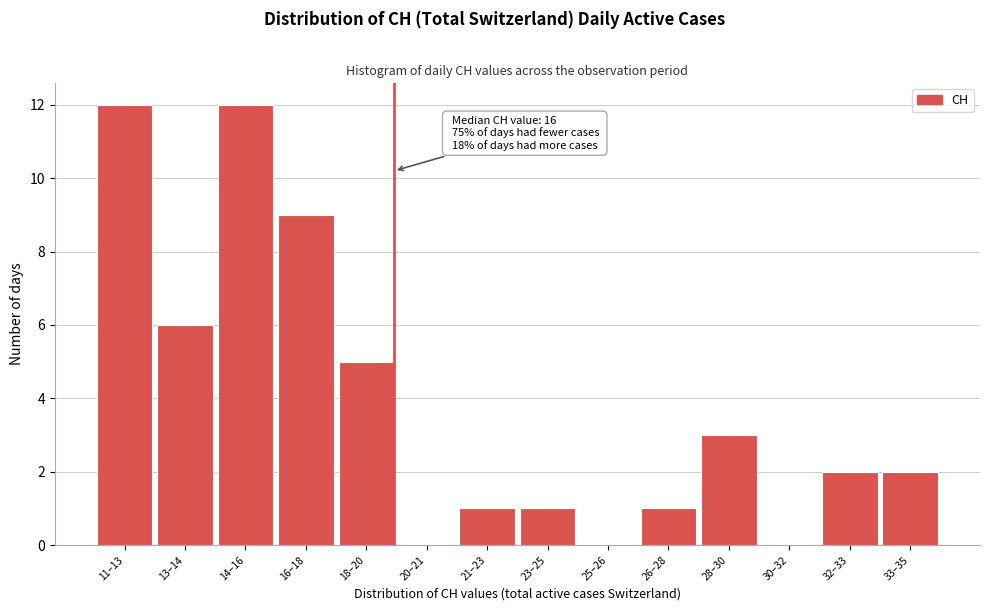

Reading right to left, extract all data points from this chart.

33–35=2	32–33=2	30–32=0	28–30=3	26–28=1	25–26=0	23–25=1	21–23=1	20–21=0	18–20=5	16–18=9	14–16=12	13–14=6	11–13=12